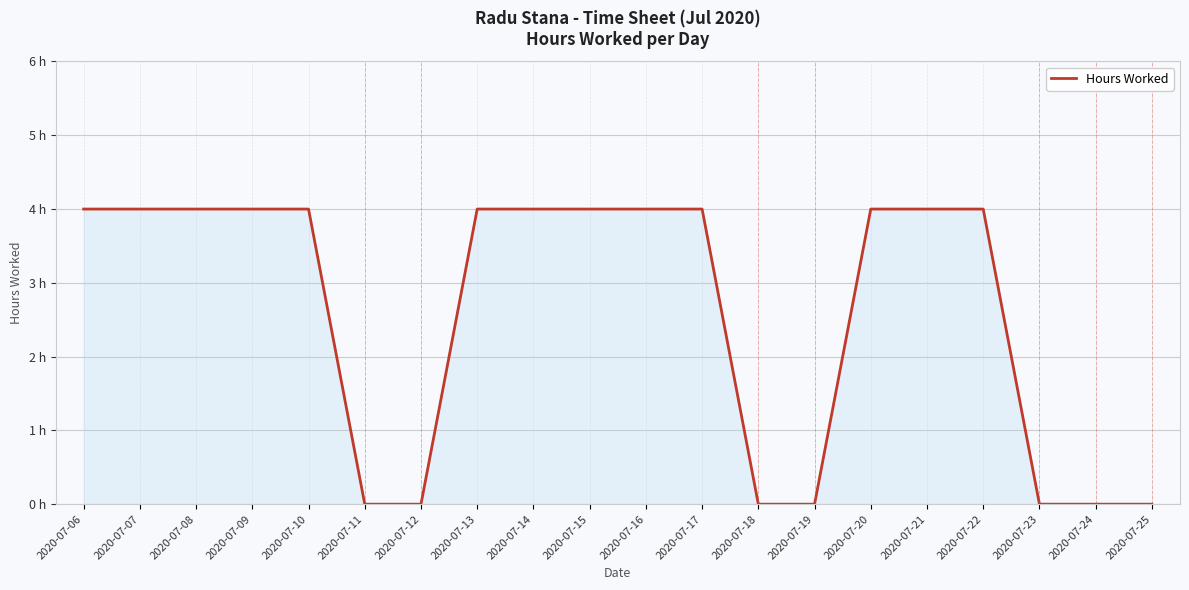

Rank the categories by value from lowest to highest.

2020-07-11, 2020-07-12, 2020-07-18, 2020-07-19, 2020-07-23, 2020-07-24, 2020-07-25, 2020-07-06, 2020-07-07, 2020-07-08, 2020-07-09, 2020-07-10, 2020-07-13, 2020-07-14, 2020-07-15, 2020-07-16, 2020-07-17, 2020-07-20, 2020-07-21, 2020-07-22